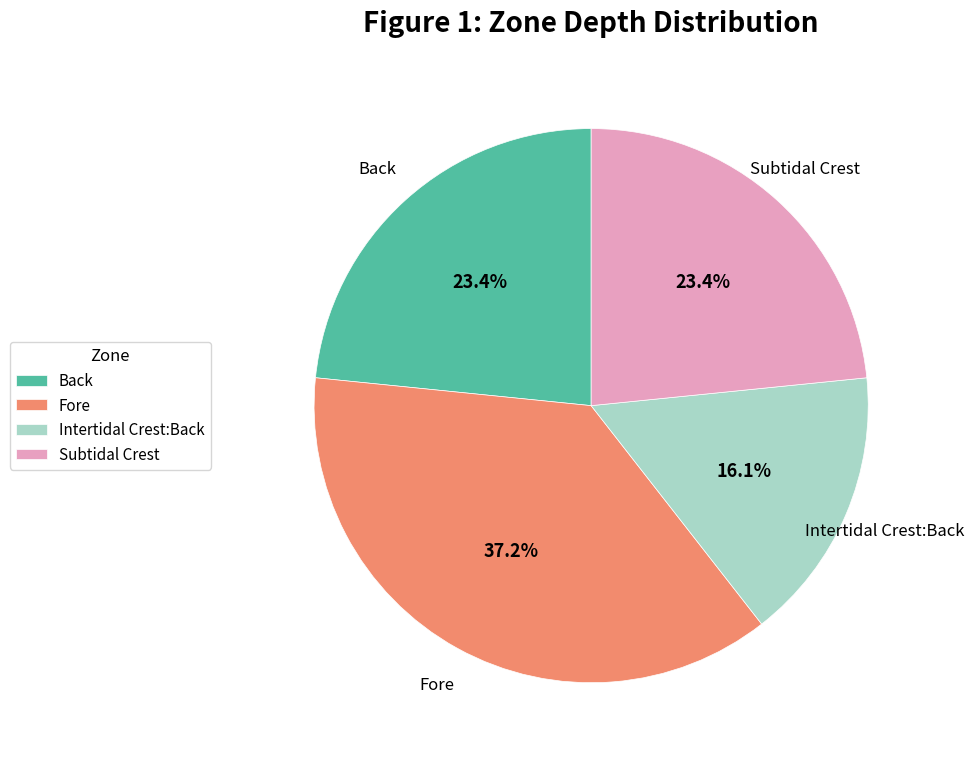

Between Fore and Back, which is larger?

Fore